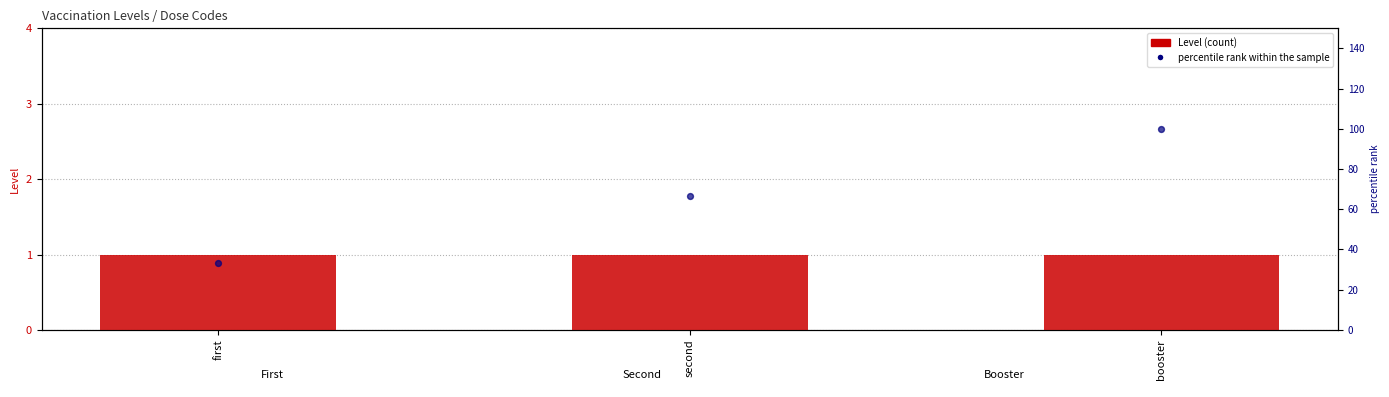

Which series has the widest spread of Y values?

percentile rank within the sample